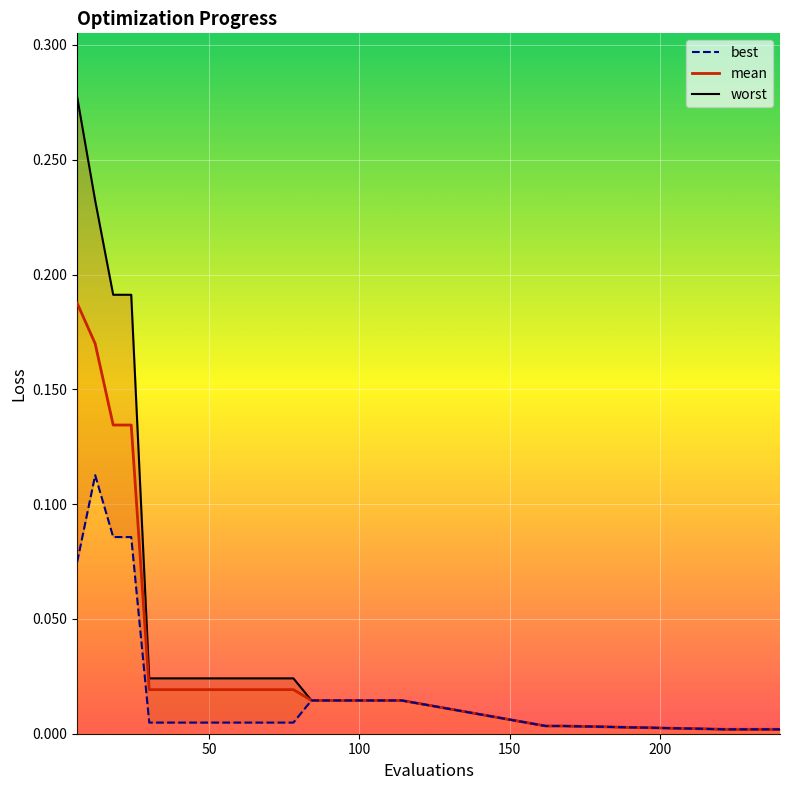

True or false: mean and worst intersect in this chart.

False